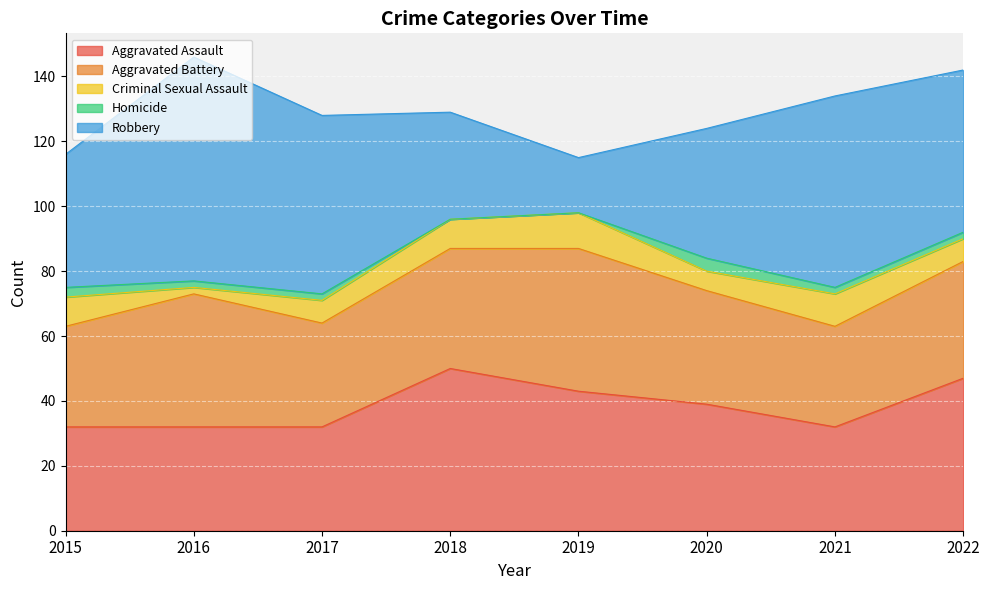

What value does the Criminal Sexual Assault series have at 2015?

9